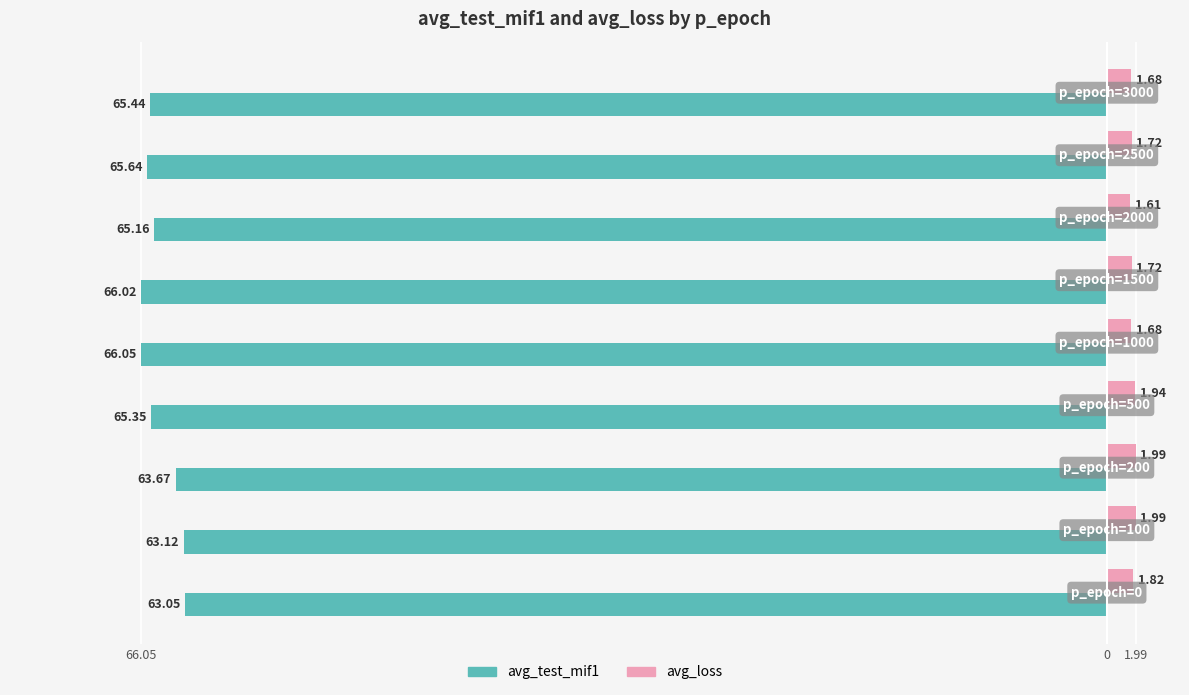

What are all the series names shown in the legend?

avg_test_mif1, avg_loss